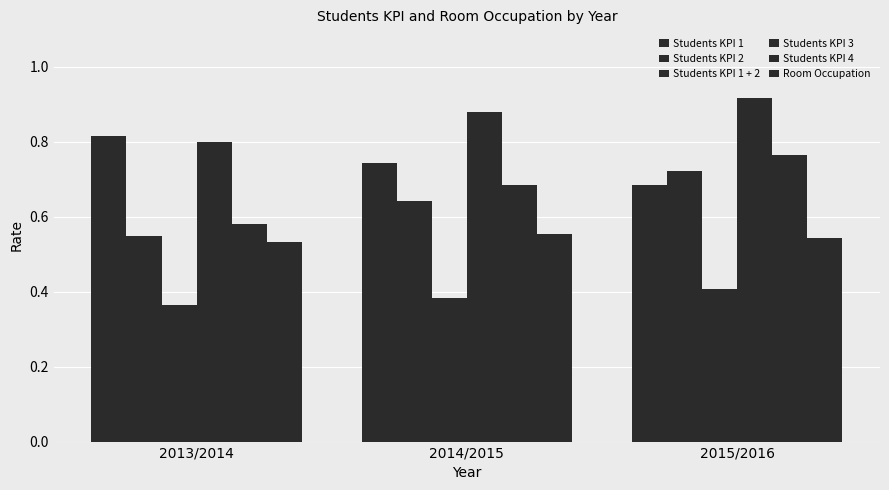

Are the bars grouped side by side (vs. stacked)?

Yes